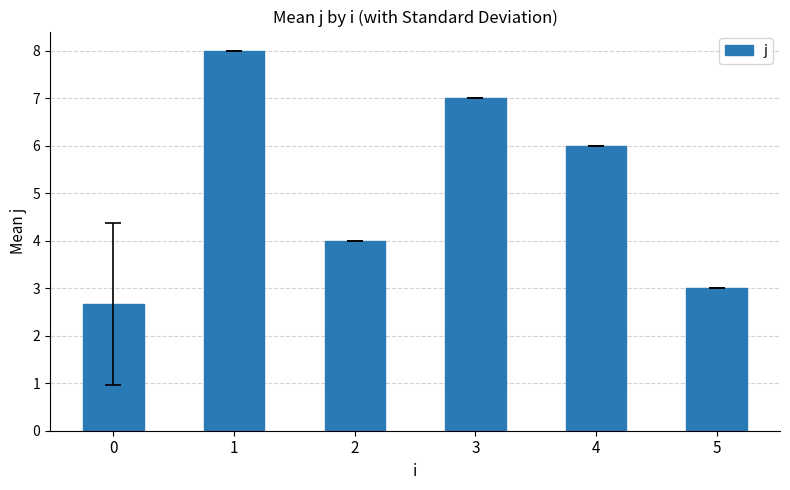

Does the chart contain stacked bars?

No